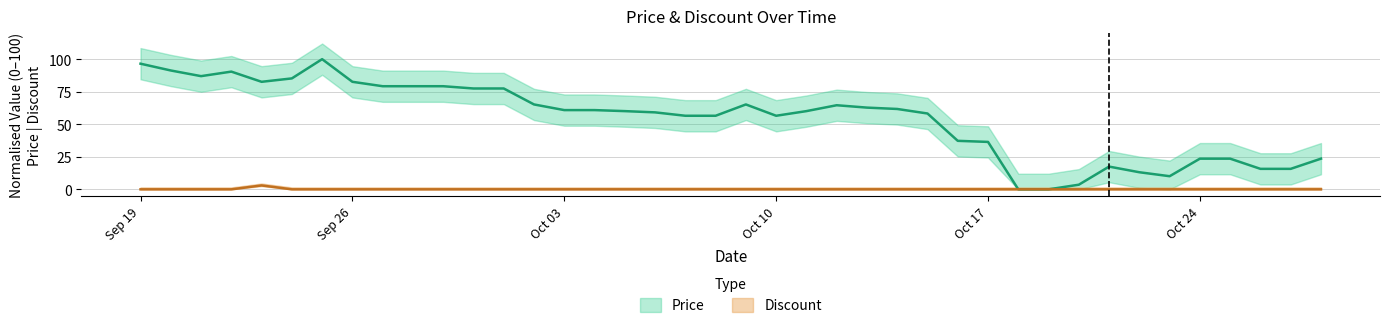

Between 2023-09-30 and 2023-10-13, which series saw the biggest shift?

Price